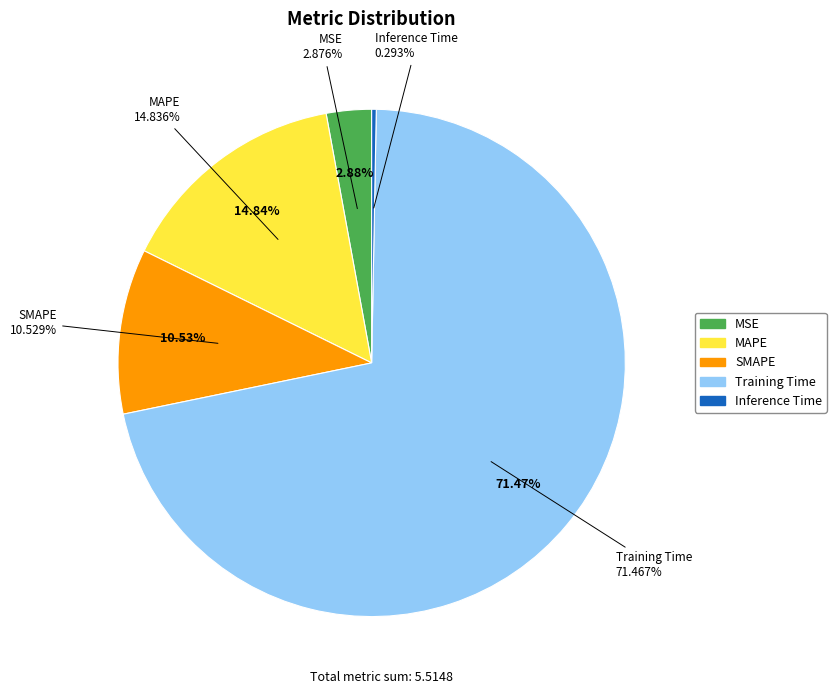

To the nearest percent, what is the average slice percentage?

20%